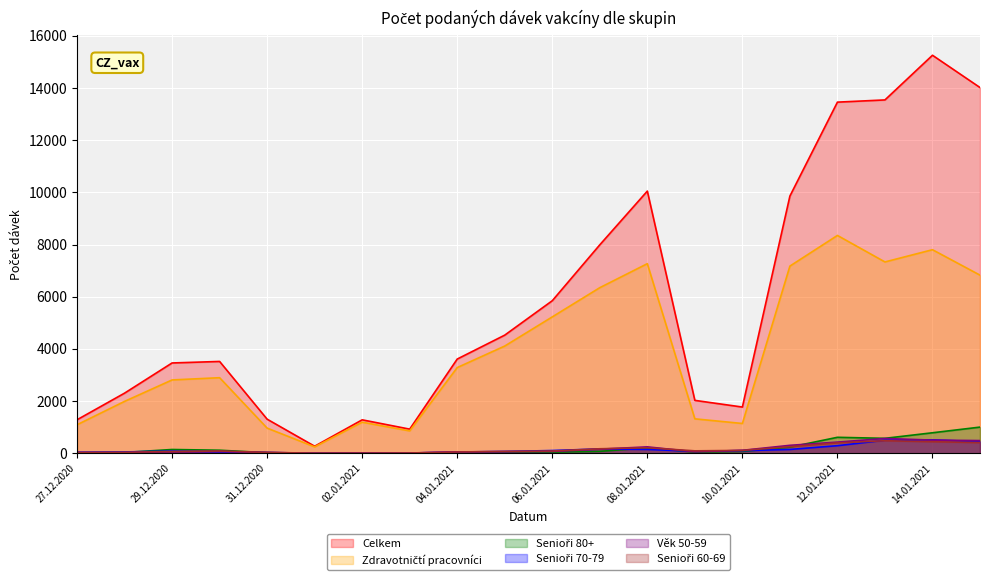

Between 08.01.2021 and 30.12.2020, which is larger?

08.01.2021